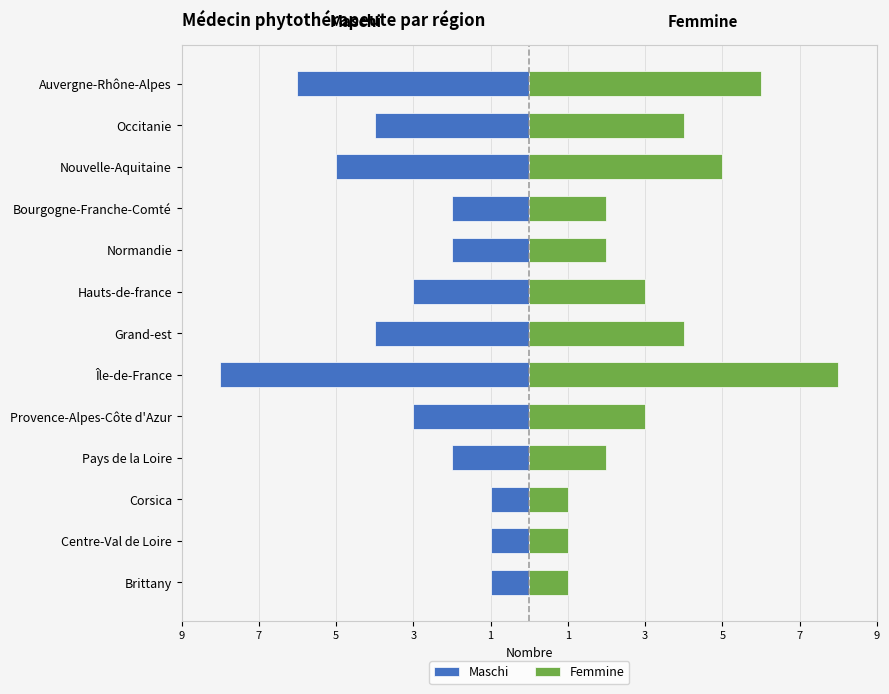

Which has a higher value, Île-de-France or Grand-est?

Grand-est